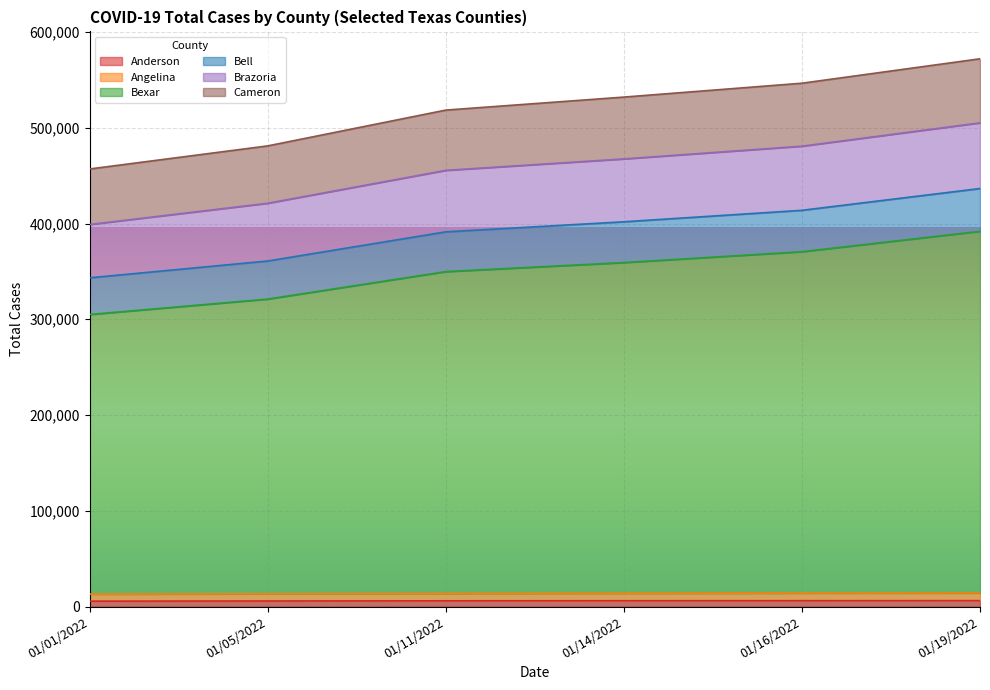

Rank the categories by Angelina value from highest to lowest.

01/19/2022, 01/16/2022, 01/14/2022, 01/11/2022, 01/05/2022, 01/01/2022